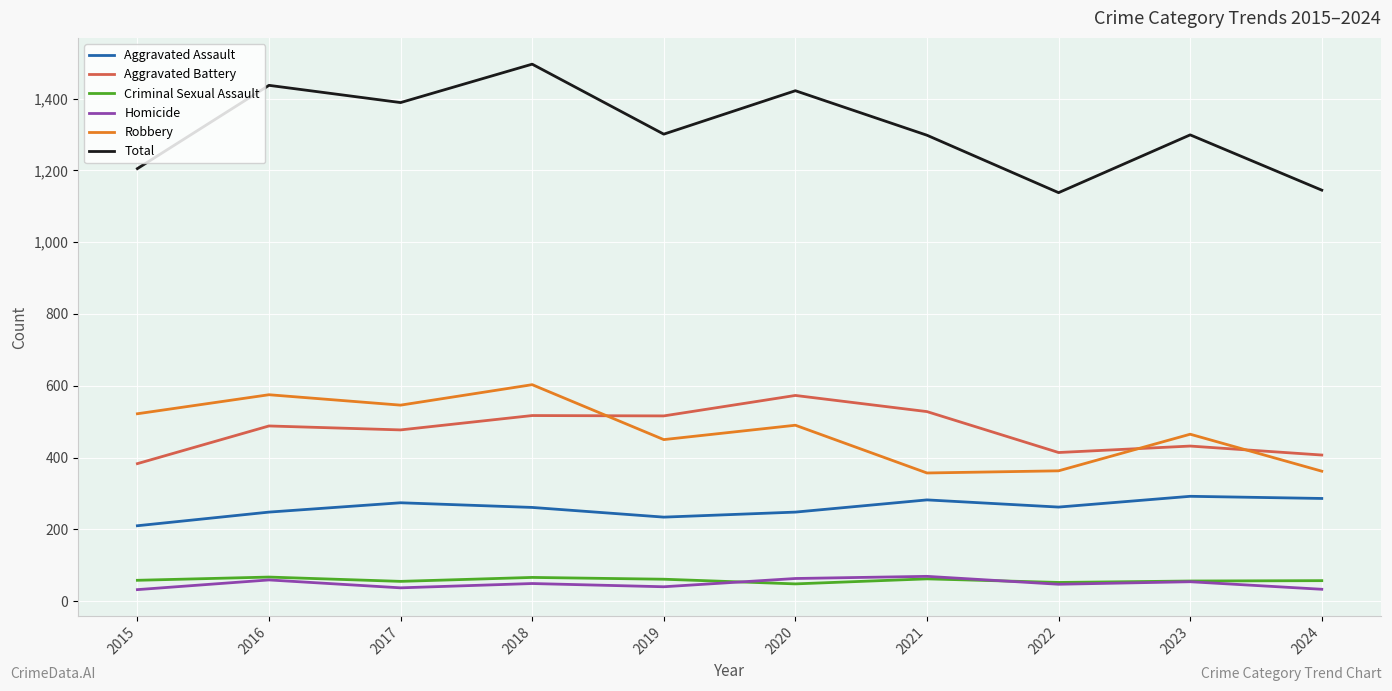

Is it true that Aggravated Battery equals 725 at 2023?

False